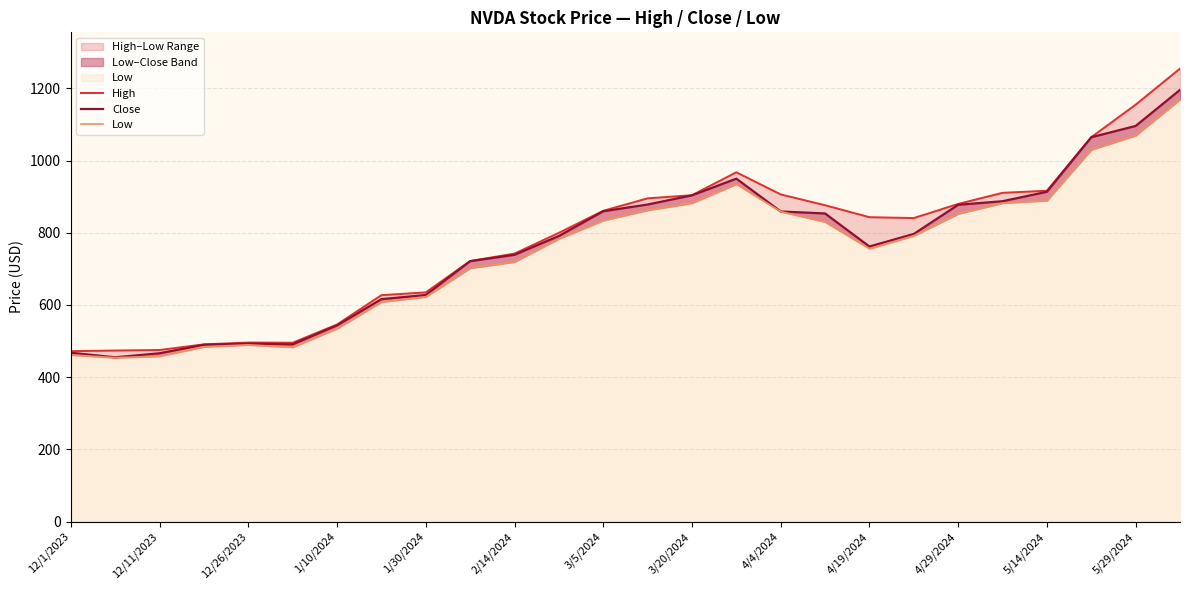

What is the sum of all Low values?

19446.2